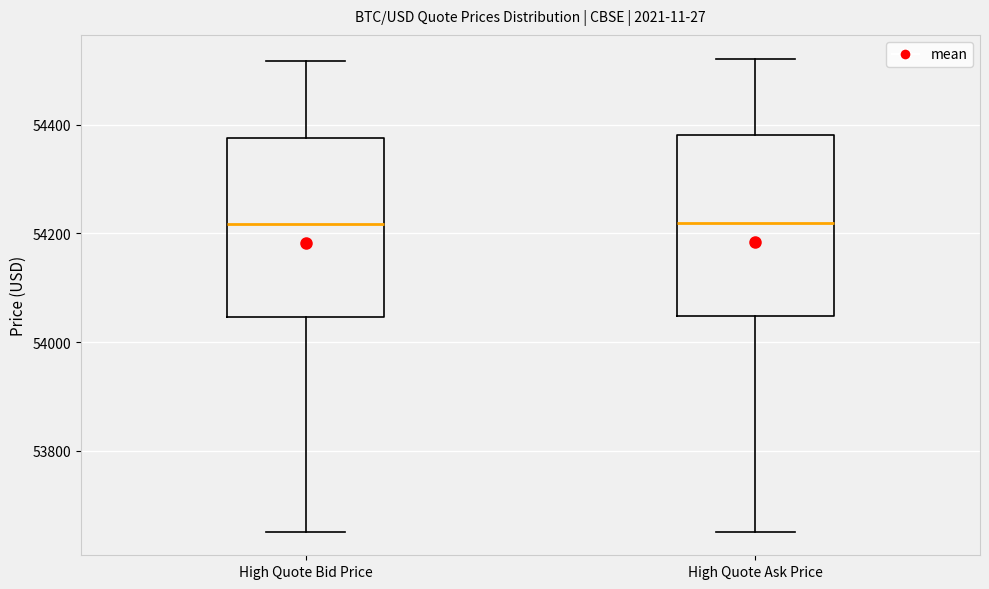

Reading left to right, read every box against the y-axis: the position of its median line, the range the box covers, and the ends of its whiskers. The values are not printed on the chart, so give them approximately, as read against the axis.

High Quote Bid Price: median 54220, box 54040 to 54380, whiskers 53660 to 54520
High Quote Ask Price: median 54220, box 54040 to 54380, whiskers 53660 to 54520